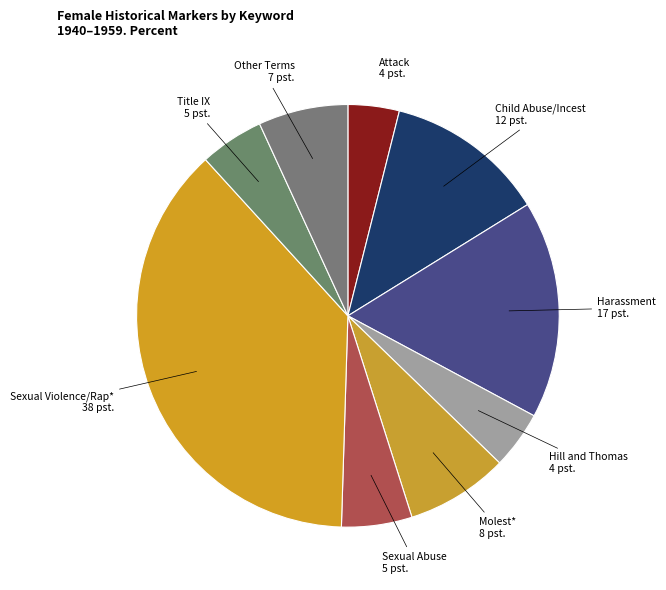

How many segments does this pie chart have?

9